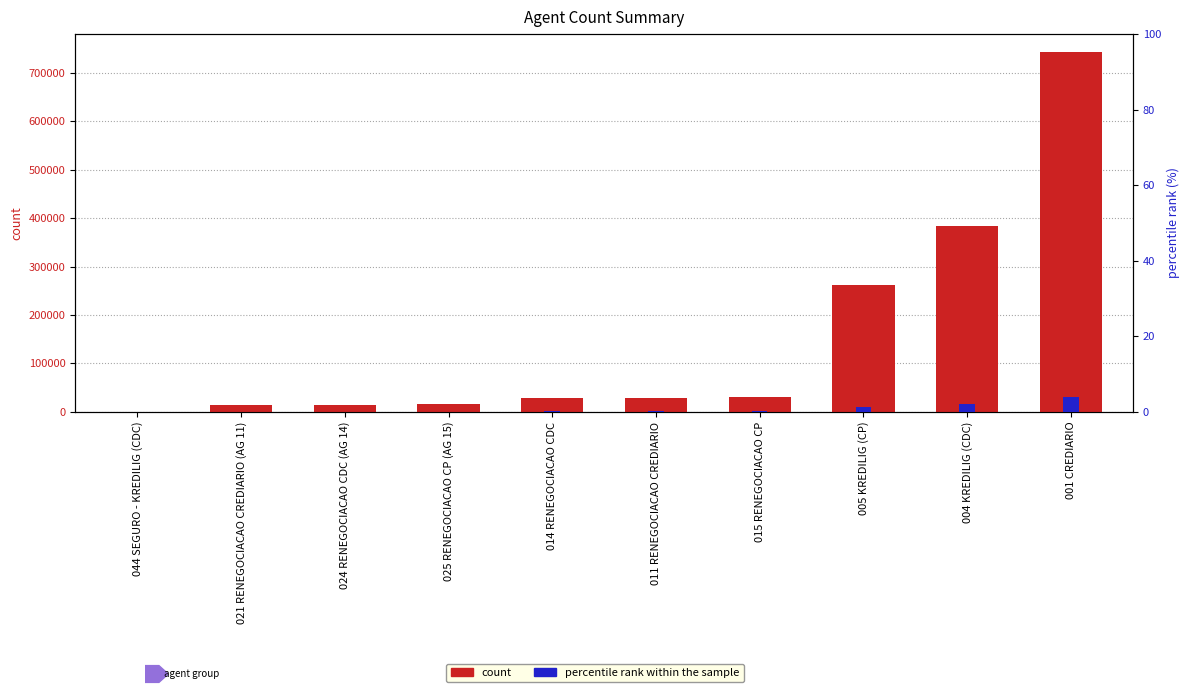

At 021 RENEGOCIACAO CREDIARIO (AG 11), list the series in order from largest to smallest.

count, percentile rank within the sample